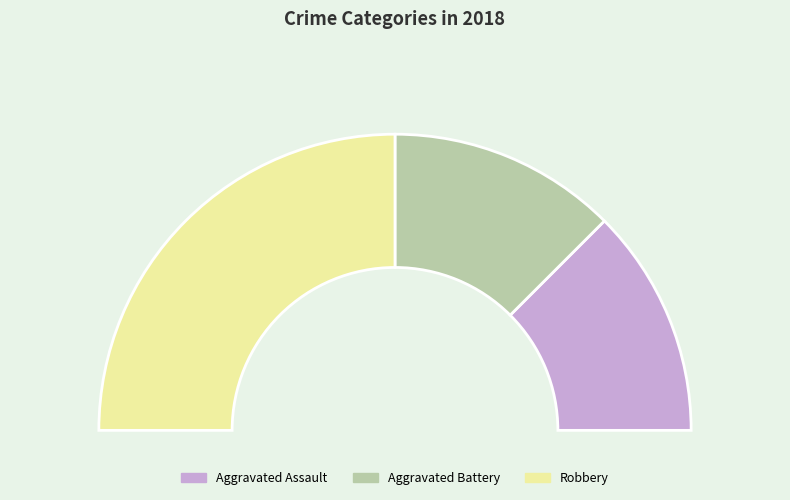

Is there any slice that represents more than half of the pie?

No